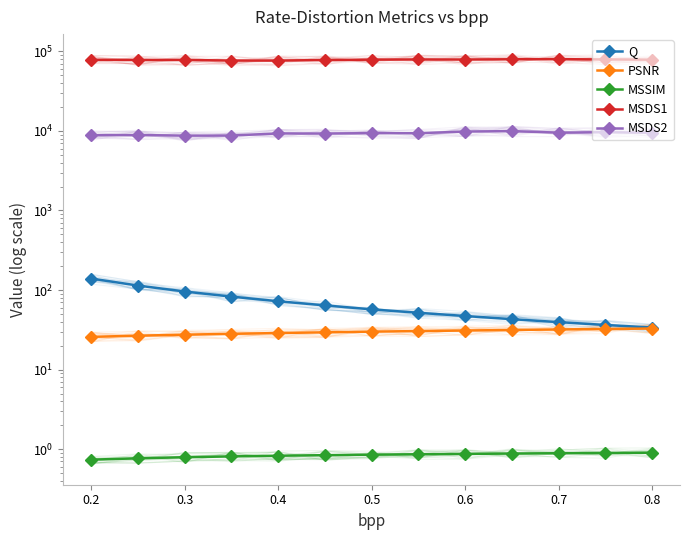

True or false: MSSIM has more than 1 interior local peaks.

False